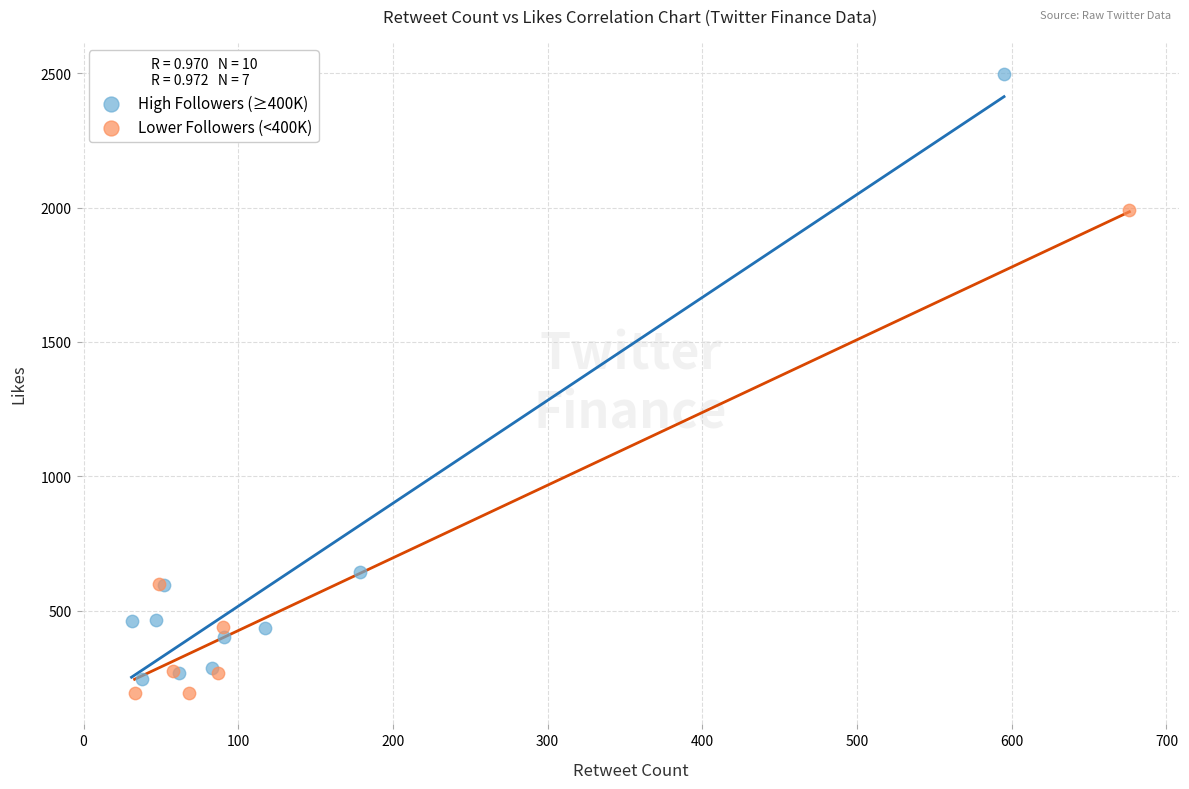

Which series contains the highest Y value?

High Followers (≥400K)